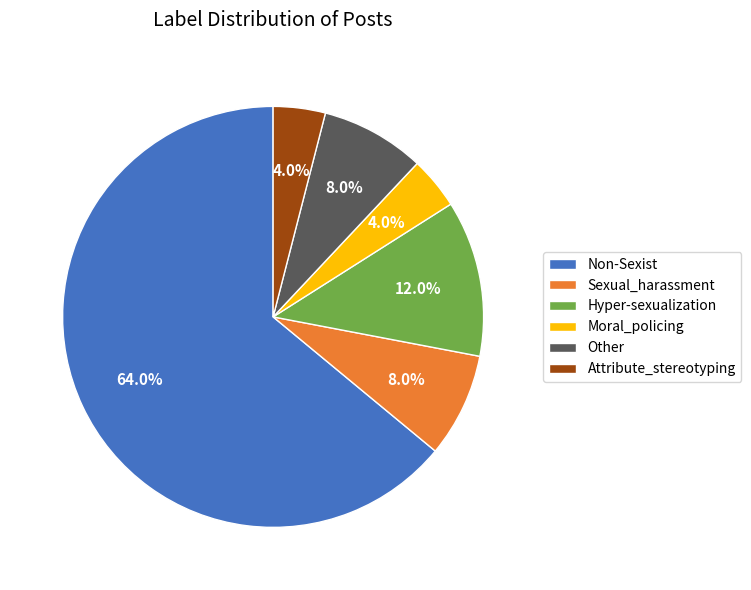

True or false: Non-Sexist accounts for 64% of the total.

True